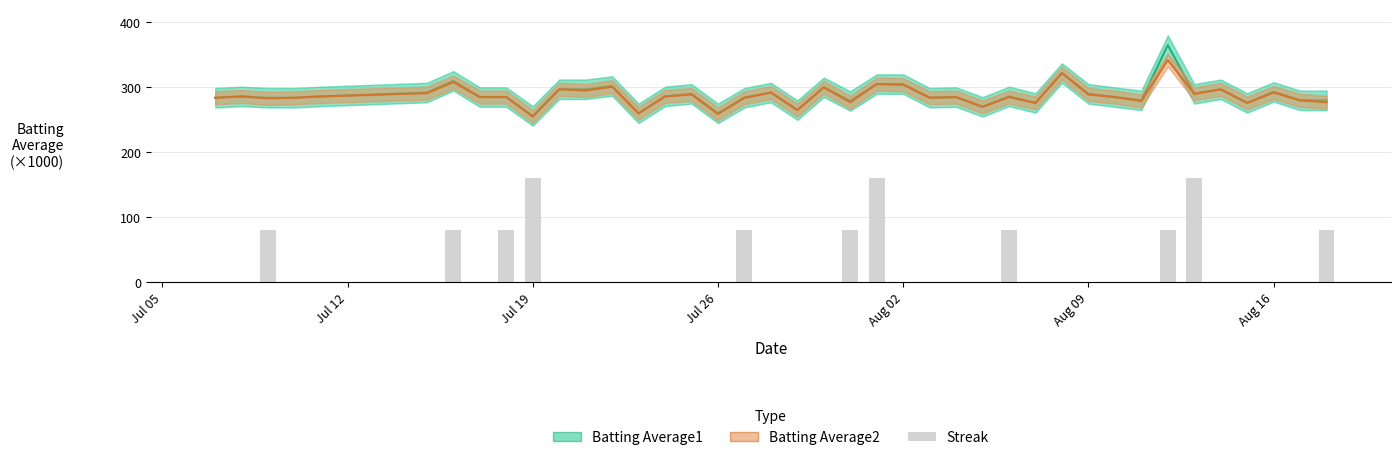

What is the minimum value for Batting Average2?

255